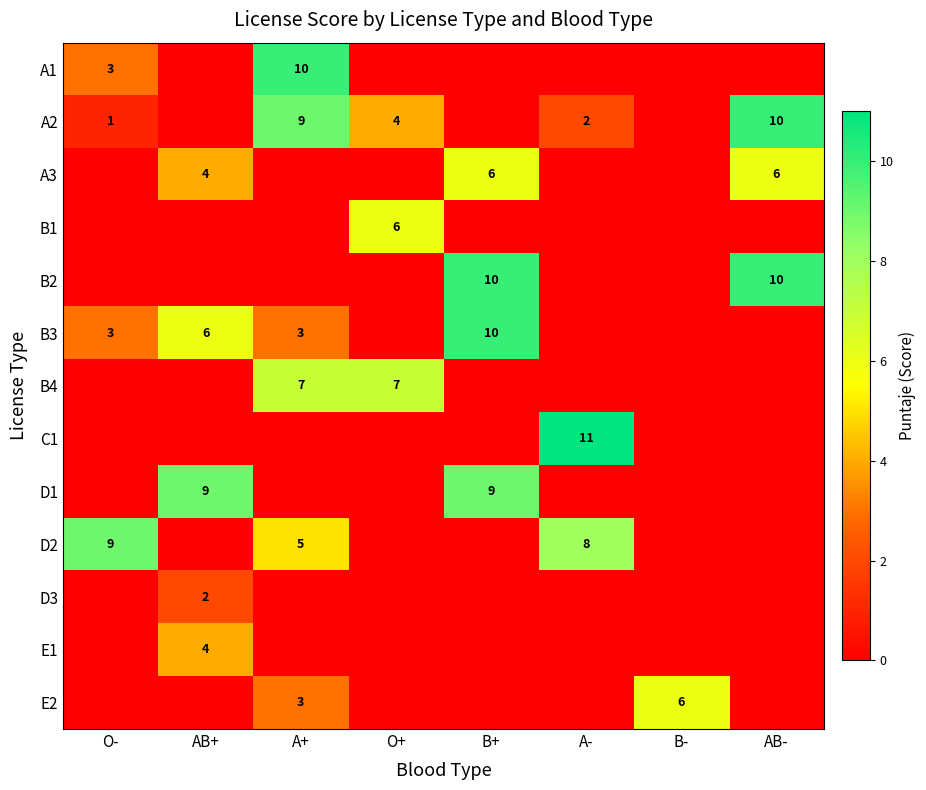

What is the sum of the A3 values at AB+ and AB-?

10